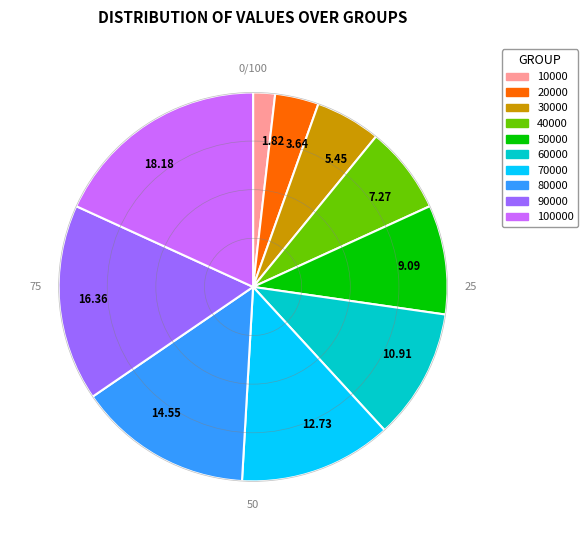

Which has a higher value, 5.45 or 12.73?

12.73